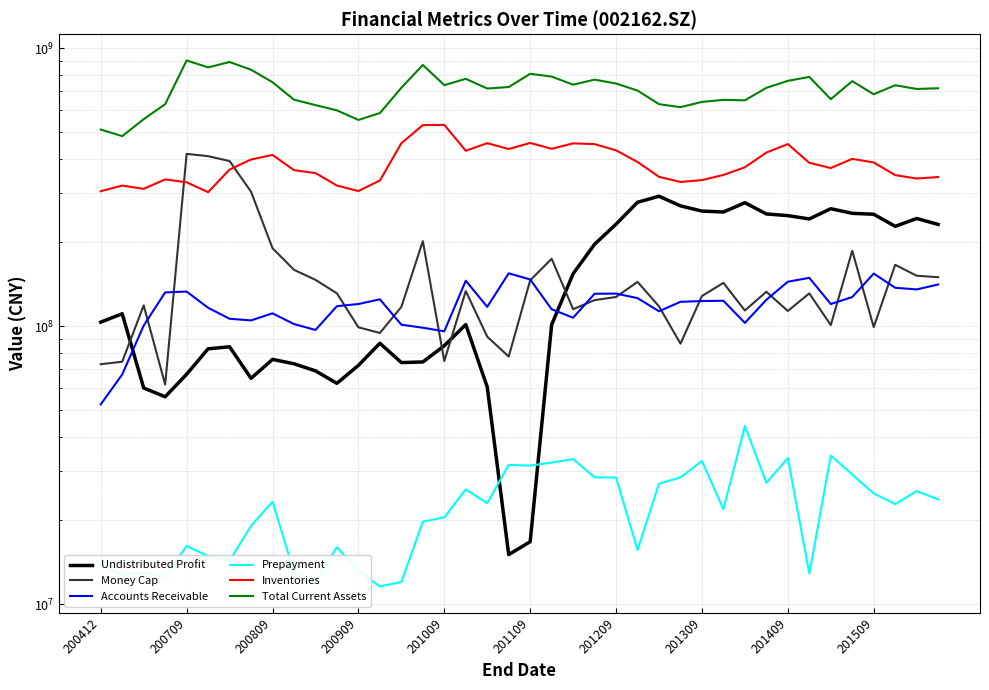

Rank the series by their maximum value, from lowest to highest.

Prepayment, Accounts Receivable, Undistributed Profit, Money Cap, Inventories, Total Current Assets